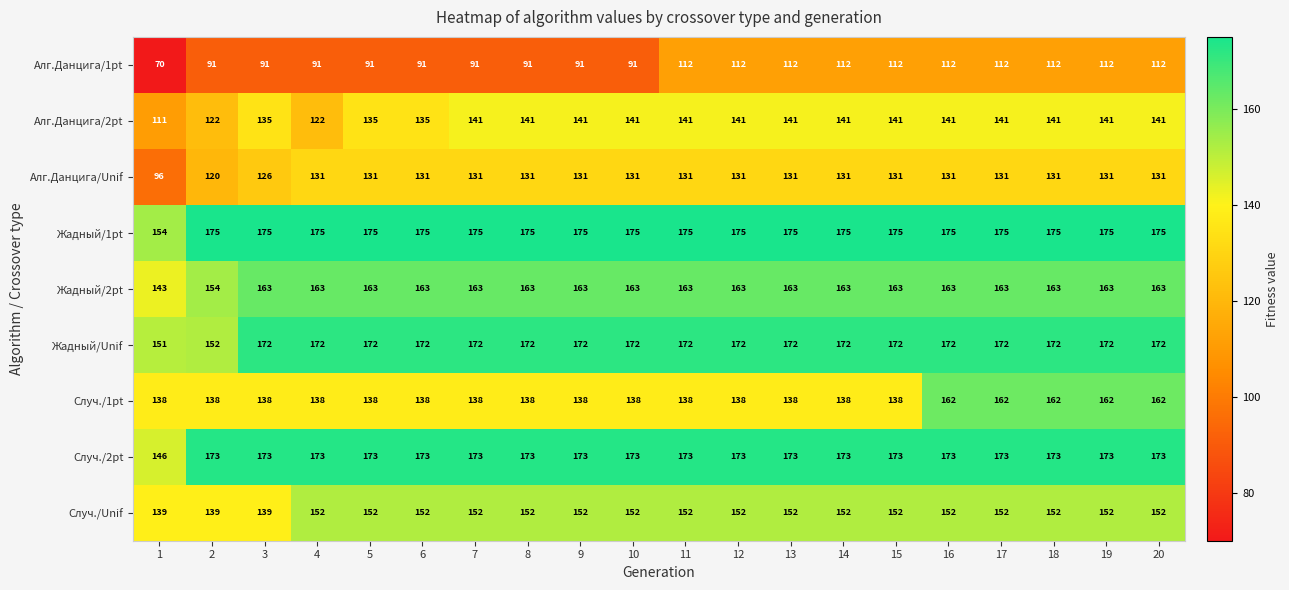

List the series in order of their peak value, lowest first.

Алг.Данцига/1pt, Алг.Данцига/Unif, Алг.Данцига/2pt, Случ./Unif, Случ./1pt, Жадный/2pt, Жадный/Unif, Случ./2pt, Жадный/1pt